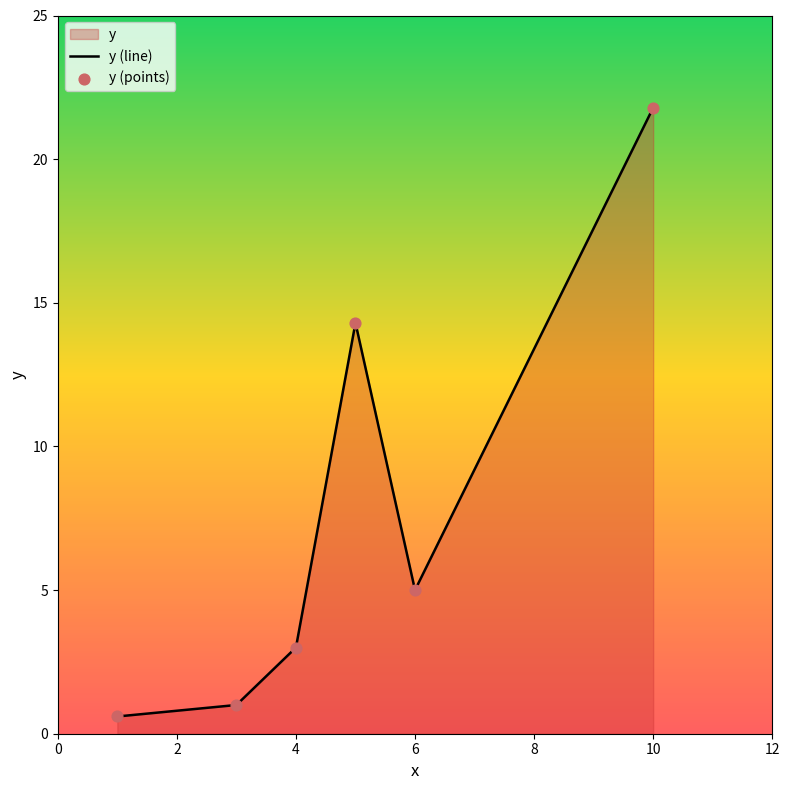

What is the ratio of the value at 10 to the value at 4?

7.3